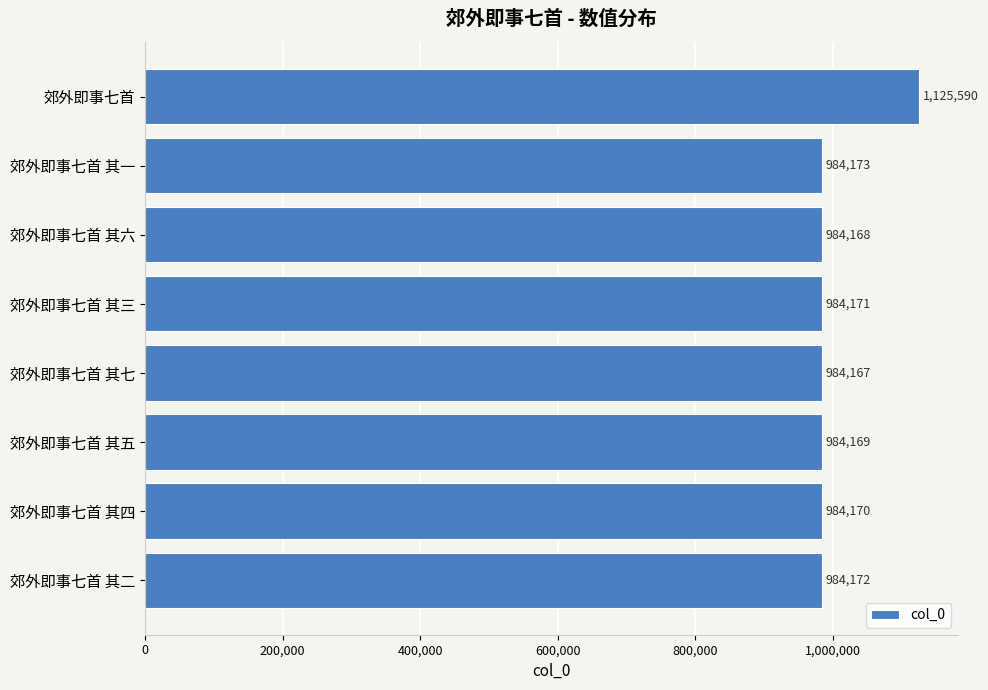

Reading top to bottom, transcribe all the data shown in this chart.

1125590	984173	984168	984171	984167	984169	984170	984172